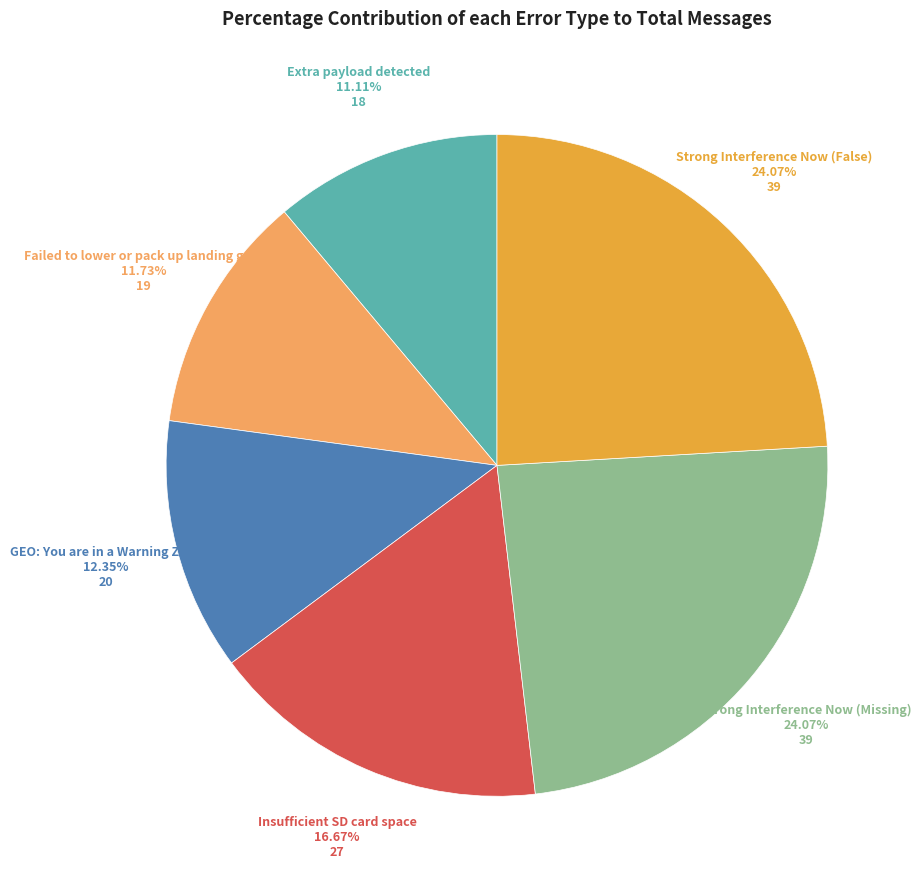

Does any single category account for the majority?

No